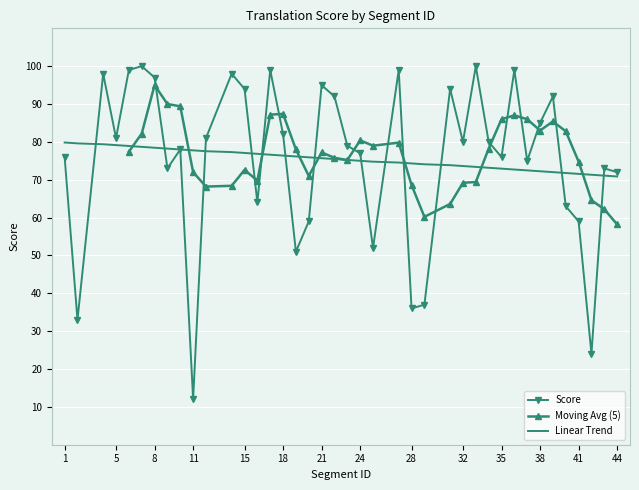

Is this an area chart (filled region under the line)?

No